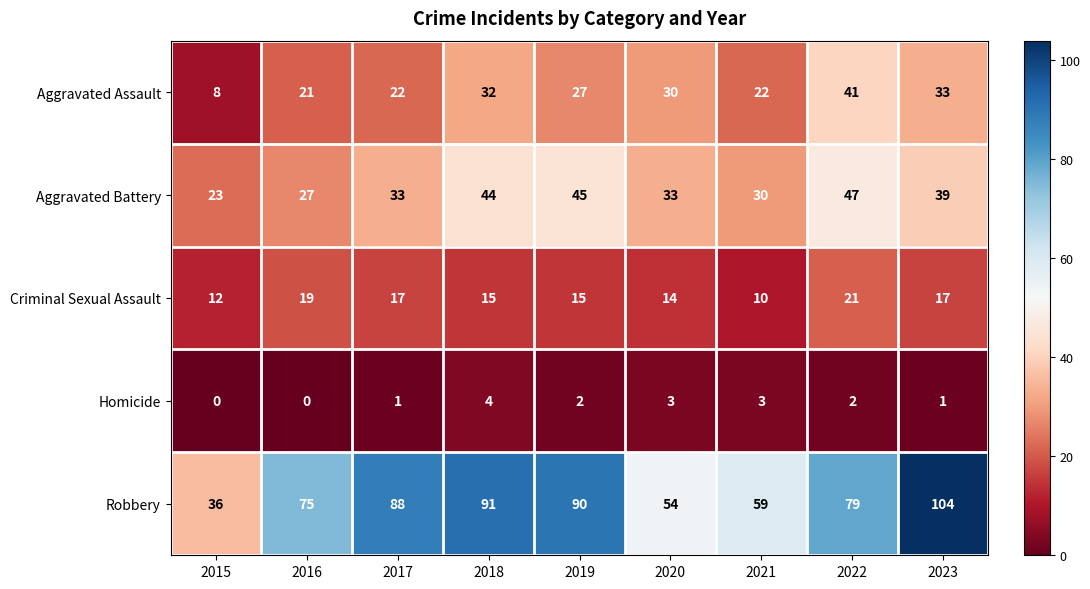

What is the difference between the maximum and minimum values in the Homicide series?

4